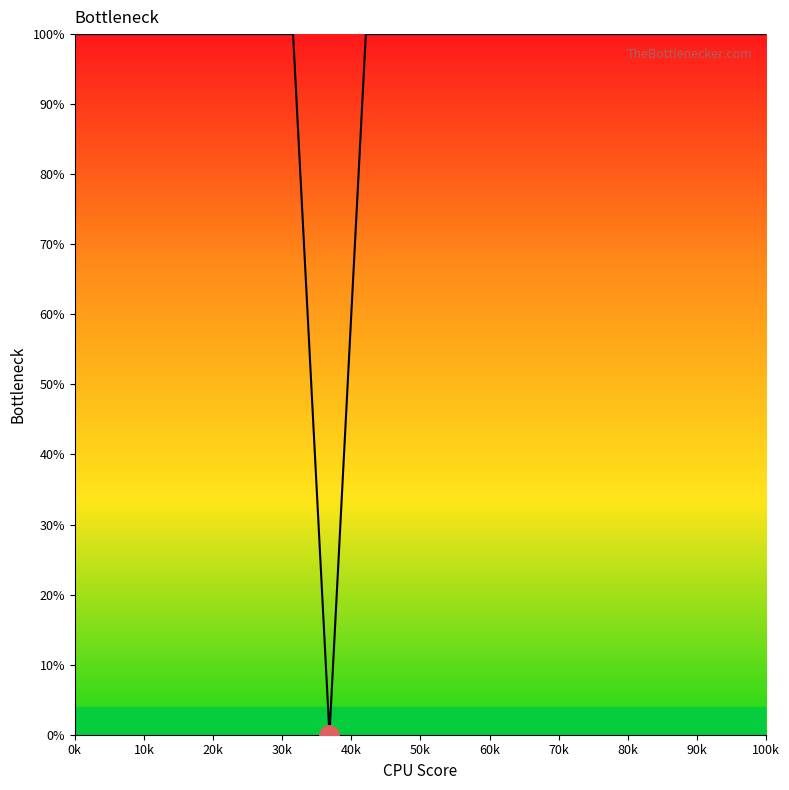

What is the difference between the maximum and minimum values?

100